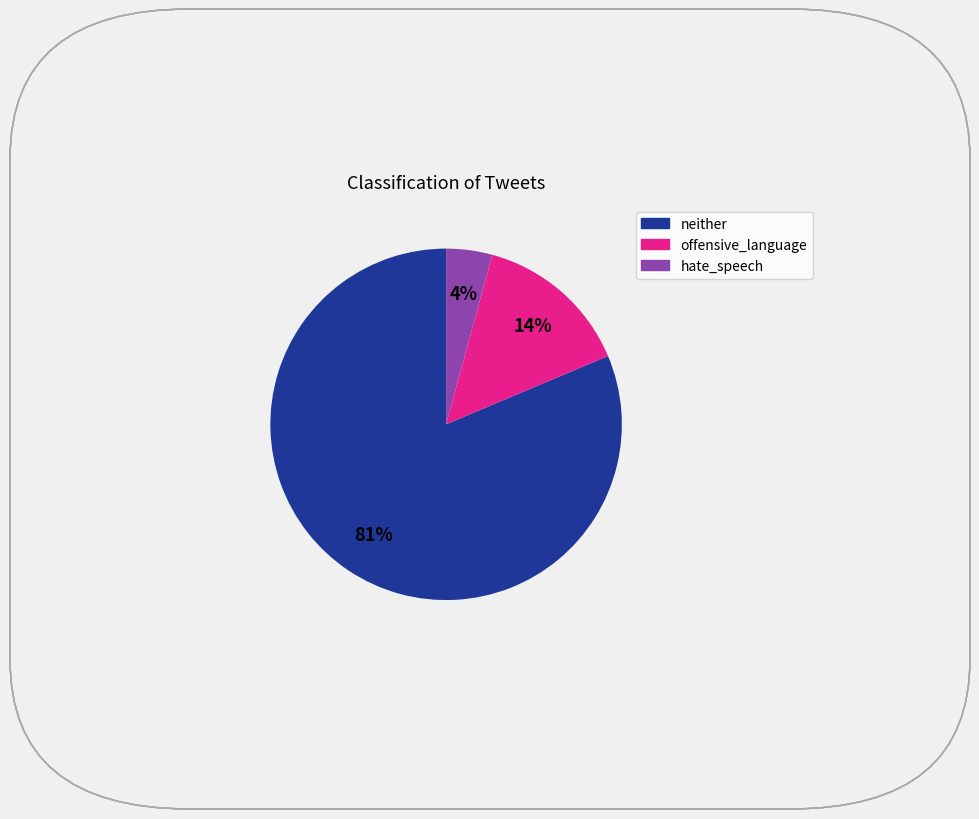

Does neither represent more than half of the total?

Yes